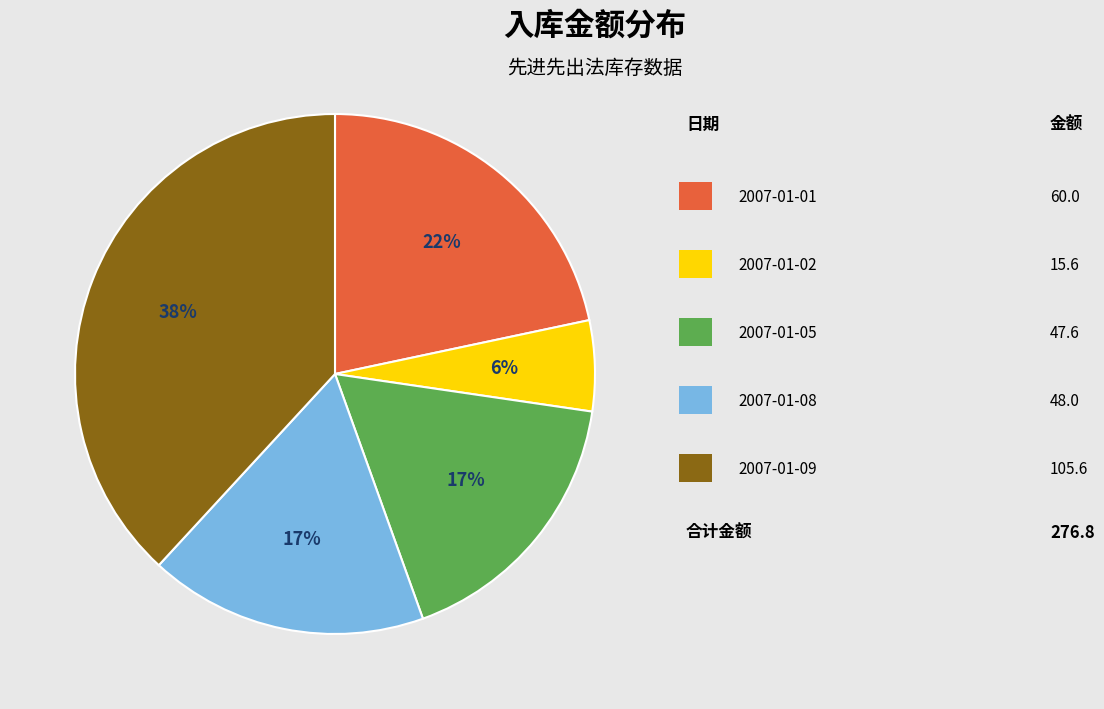

To the nearest percent, what is the average slice percentage?

20%